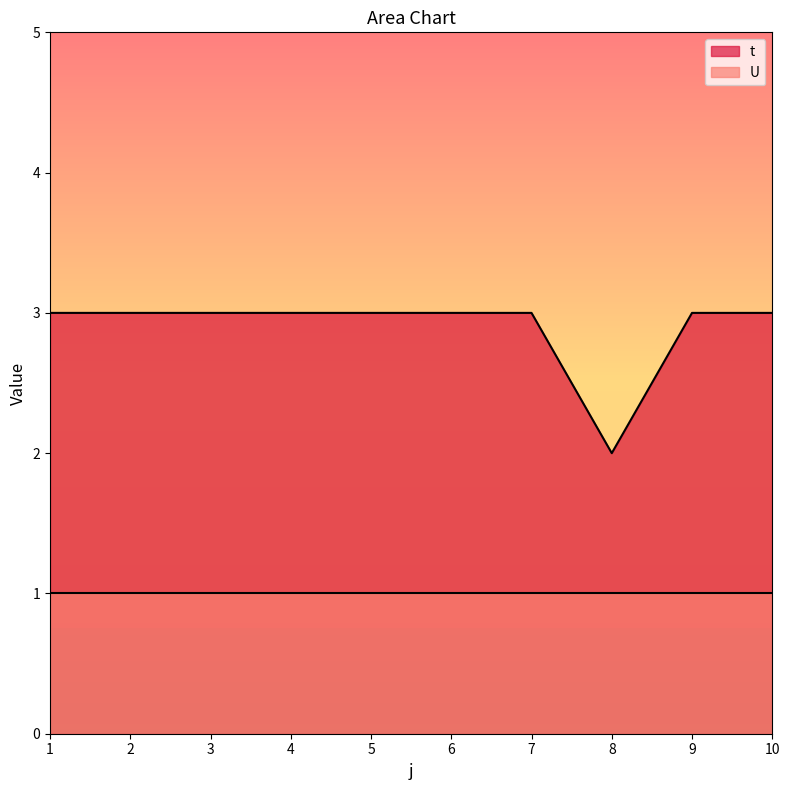

Which category has the lowest value across all series?

8